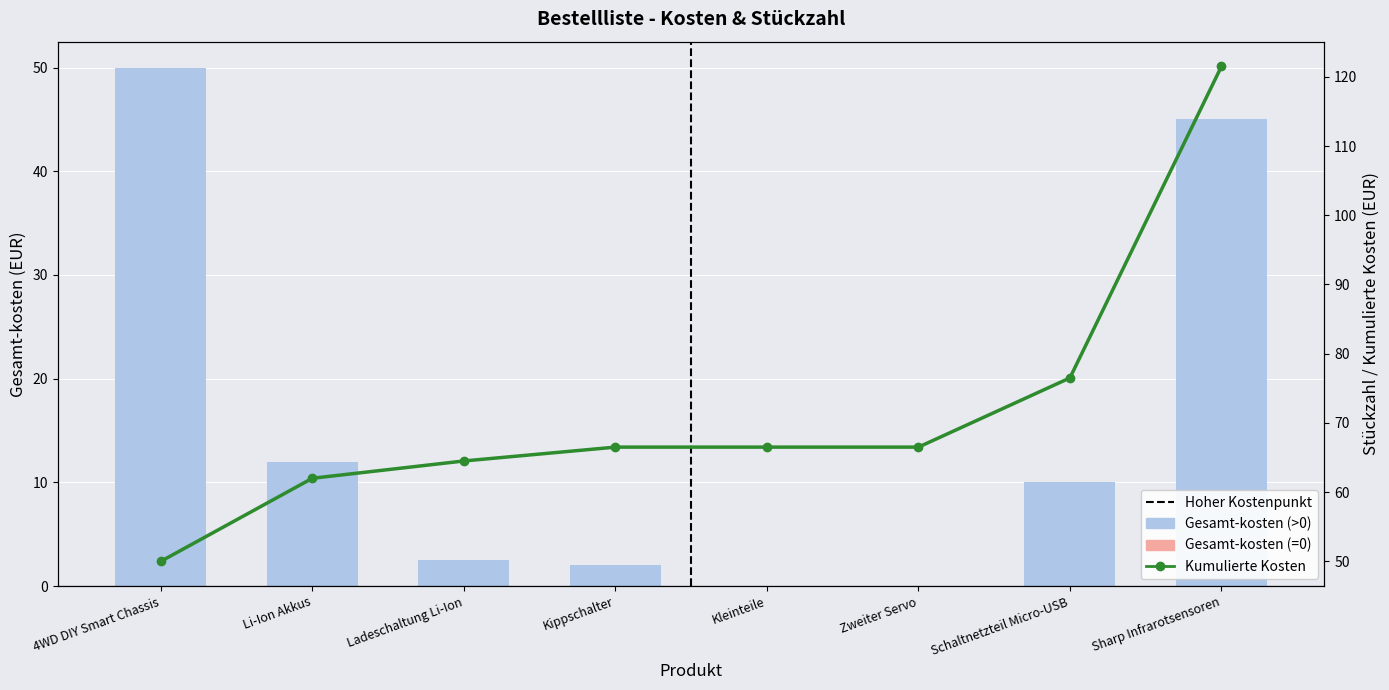

The chart shows a value of 1.3 at Kippschalter. True or false?

False